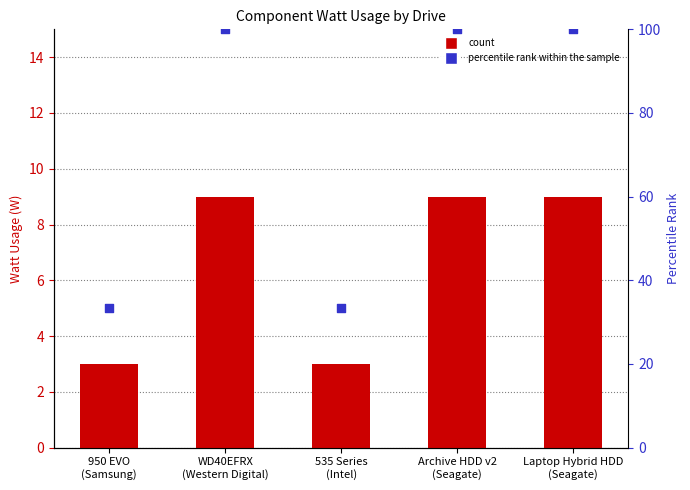

Is the value of wattUsage at Archive HDD v2
(Seagate) greater than the value of percentile rank within the sample at Archive HDD v2
(Seagate)?

No